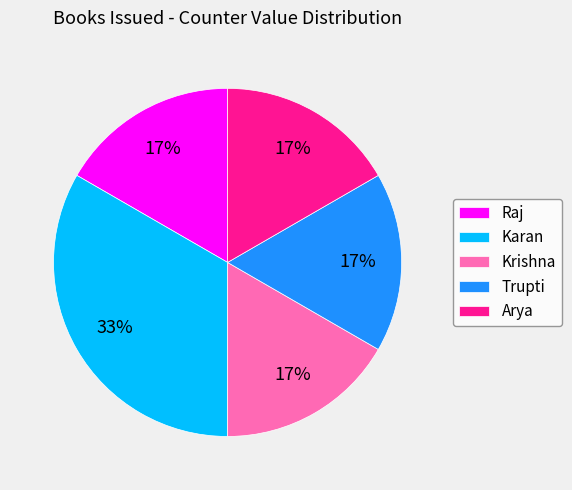

Which has a higher value, Trupti or Karan?

Karan